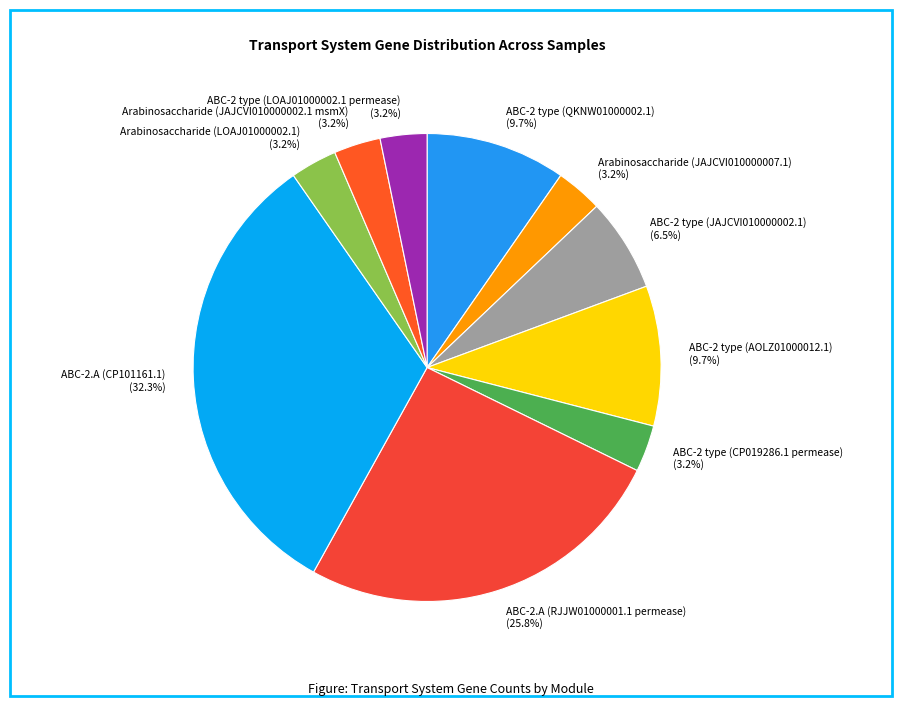

To the nearest percent, what percentage of the pie is ABC-2.A (CP101161.1)?

32%